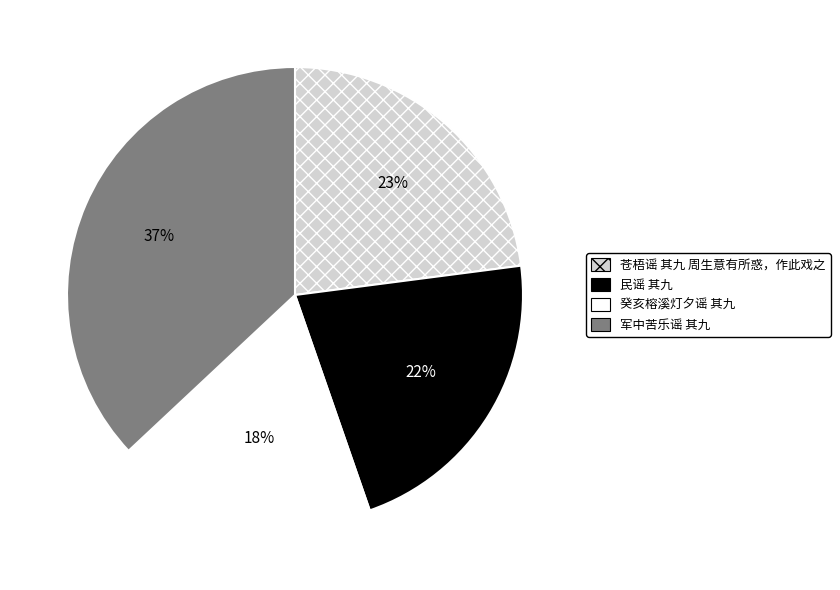

Is there a majority slice in this chart?

No